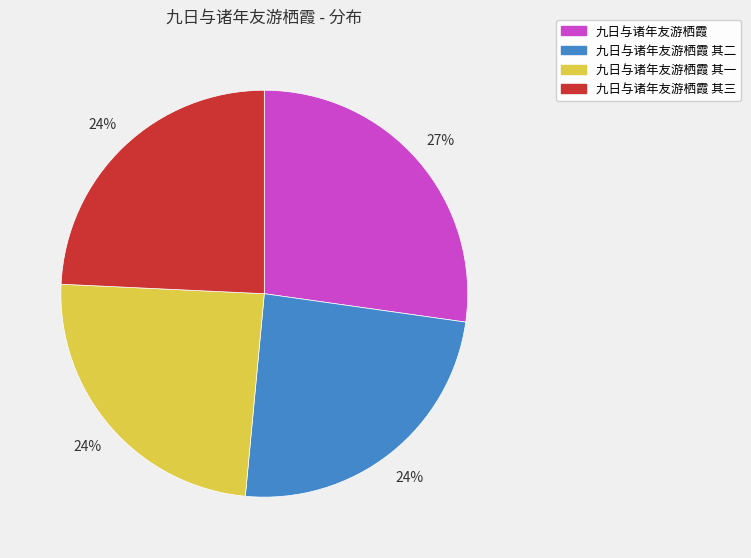

Which category has the biggest portion of the pie?

九日与诸年友游栖霞